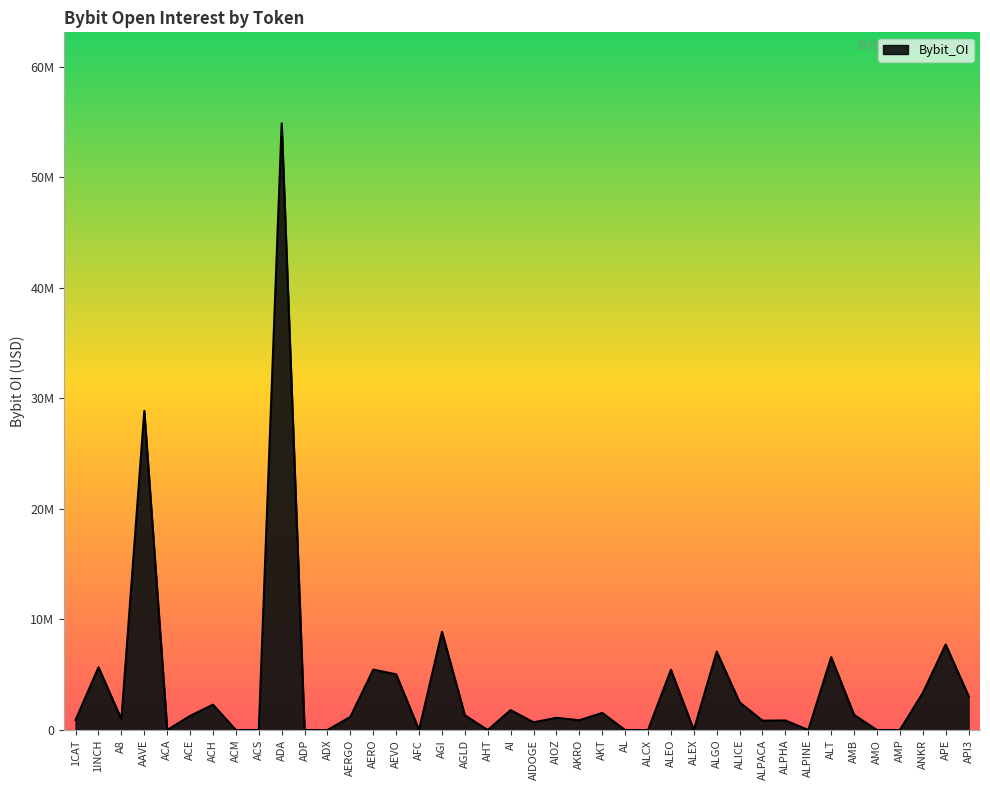

What is the change in value from AERO to ALCX?

-5466992